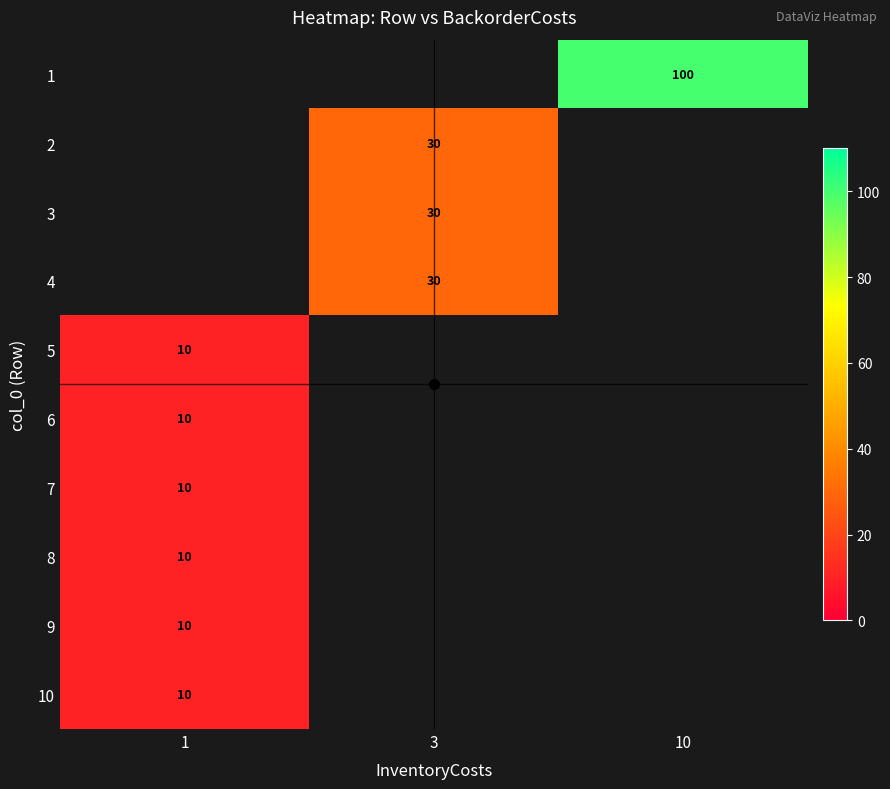

Which has a higher value, 1 or 10?

10